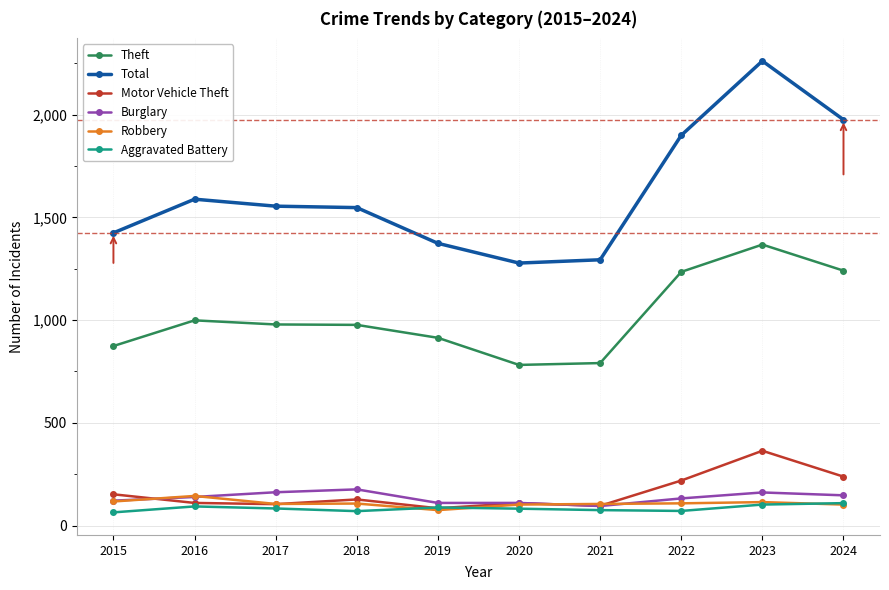

What is the maximum value shown in the chart?

2262